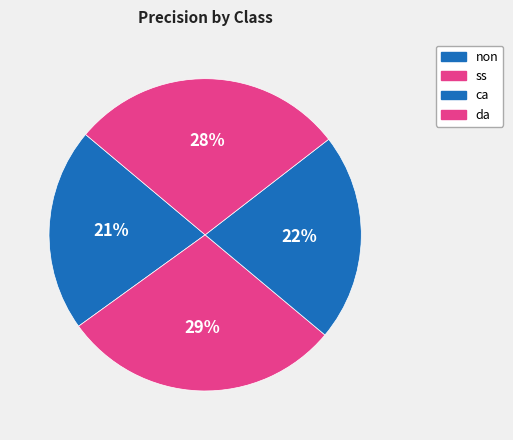

Rank the categories by value from highest to lowest.

ss, da, ca, non